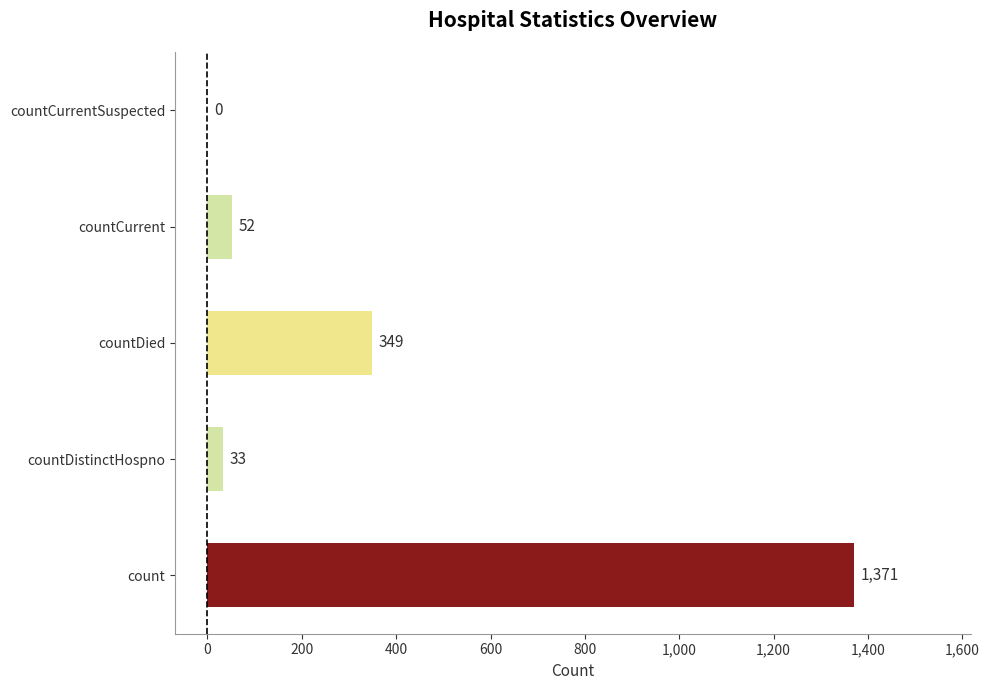

At which label is the value closest to 685?

countDied